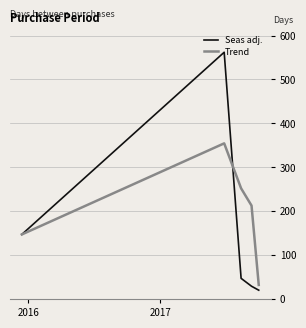

Rank the series by their average value, from lowest to highest.

Seas adj., Trend